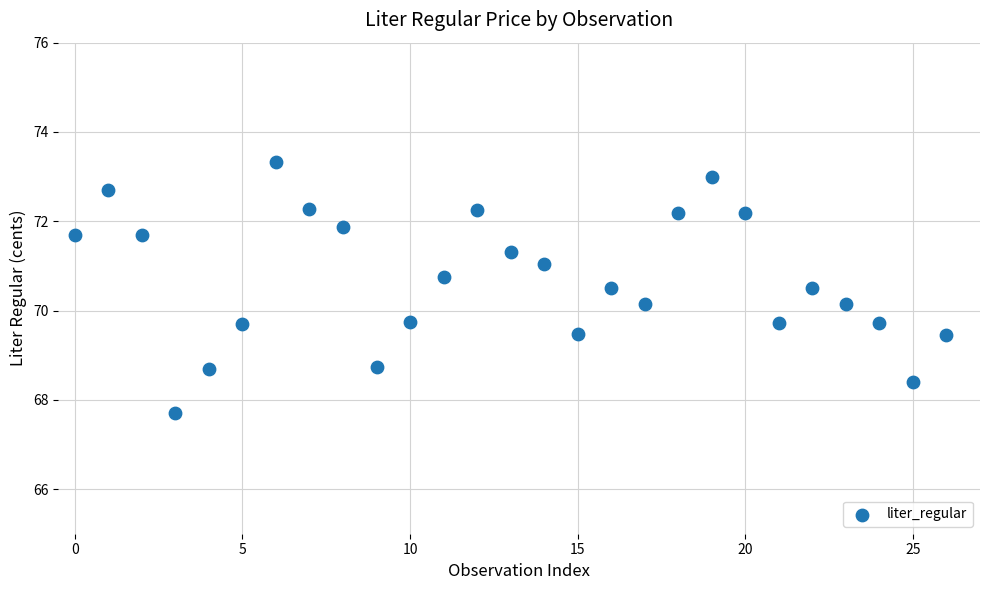

What is the range of Y values (max minus min)?

5.6